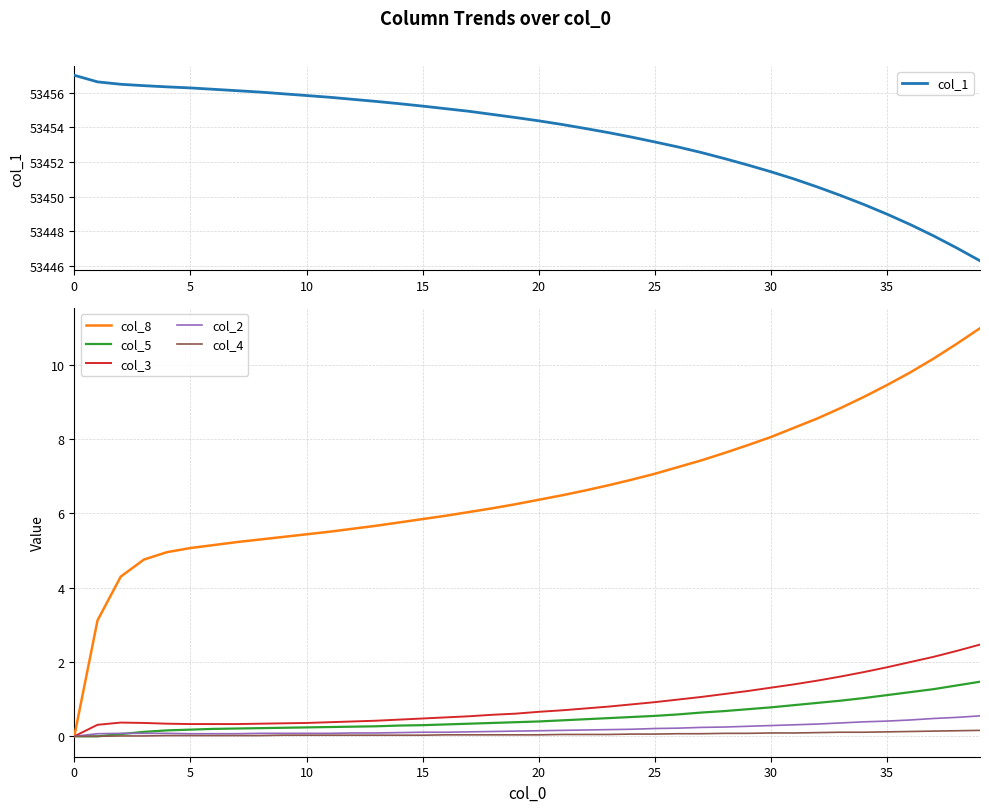

What is the highest value of the col_8 series?

11.0